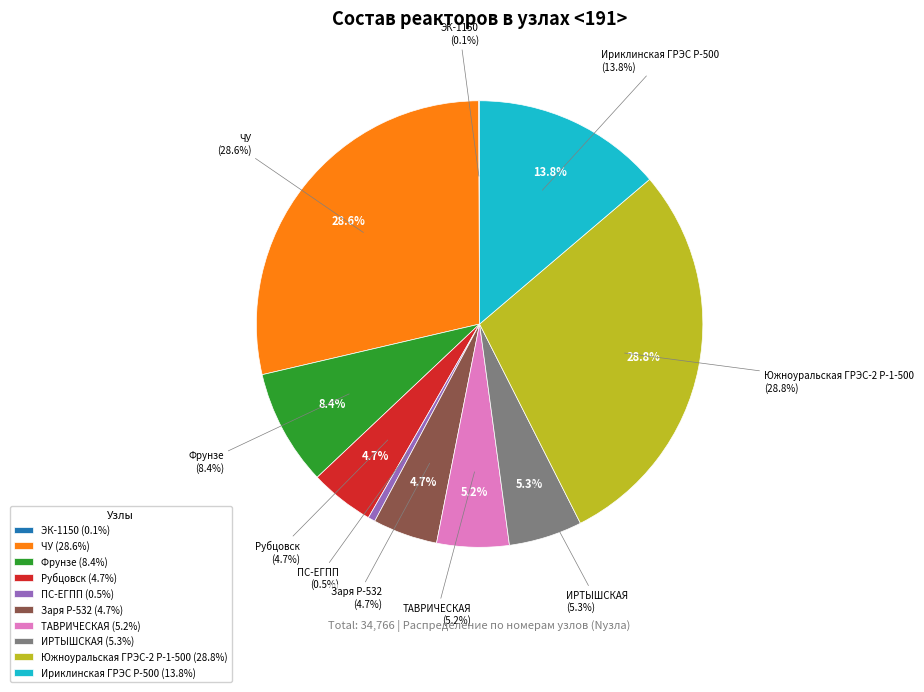

To the nearest percent, what portion does Ириклинская ГРЭС Р-500 represent?

14%